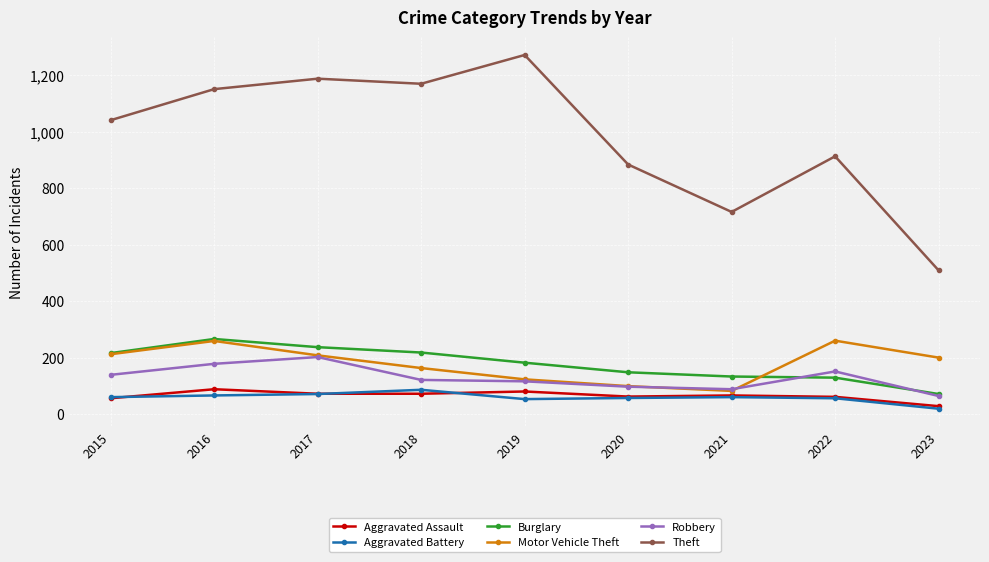

How many series are shown in this chart?

6